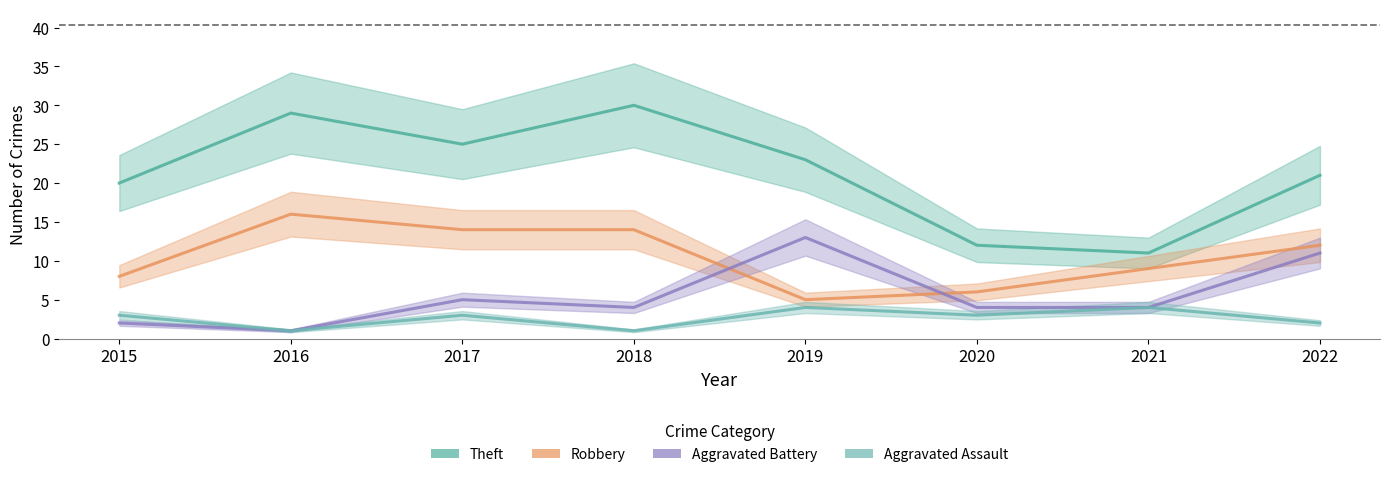

What is the lowest value of the Aggravated Assault series?

1